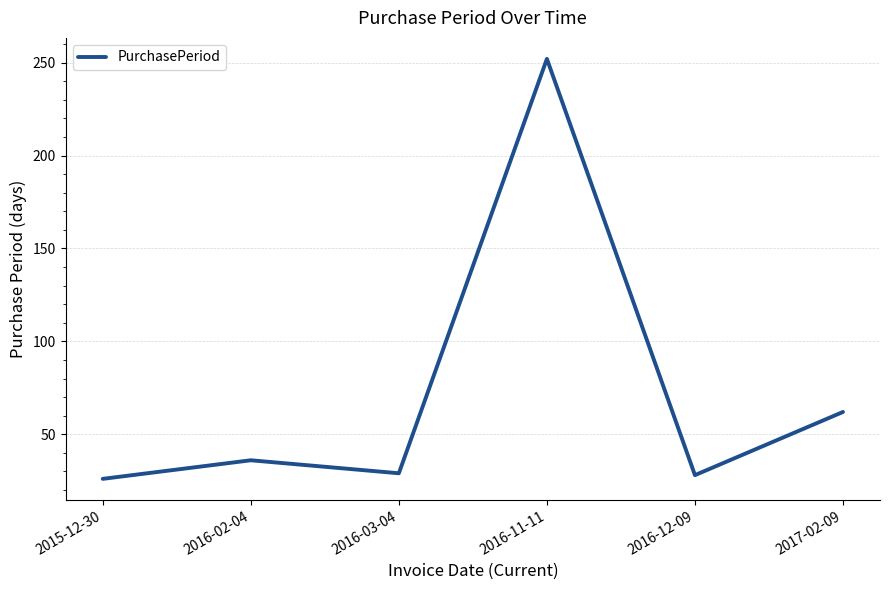

Reading right to left, what are all the values shown in this chart?

62	28	252	29	36	26